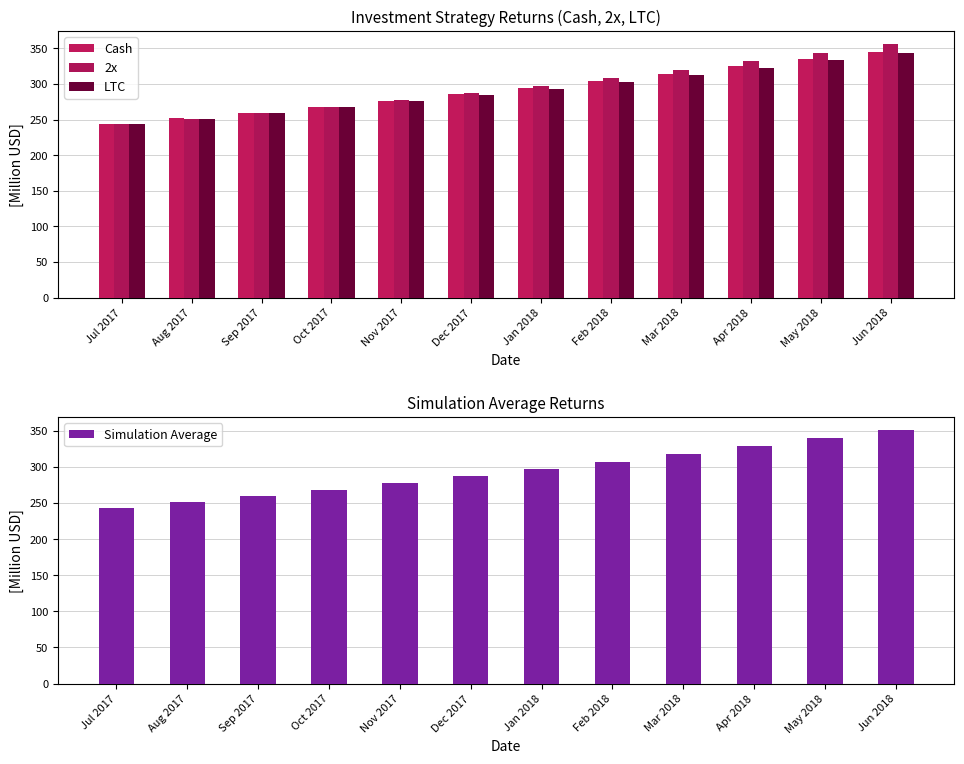

Which series has the largest total across all categories?

2x